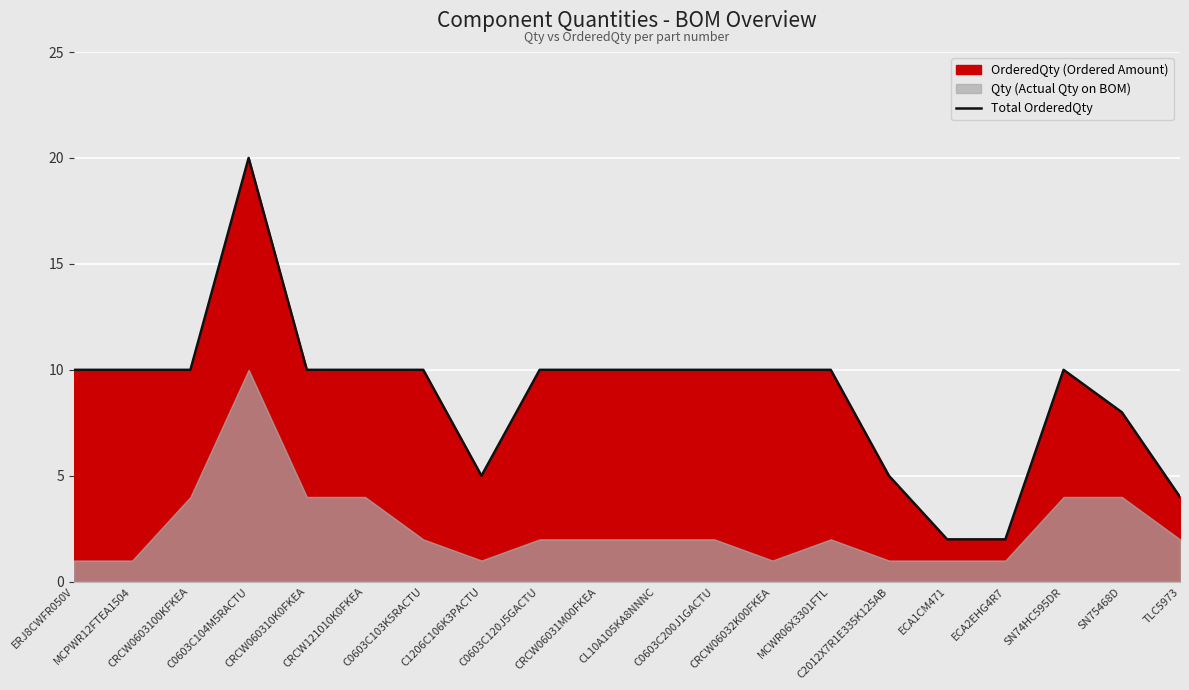

Reading left to right, transcribe all the data shown in this chart.

10	10	10	20	10	10	10	5	10	10	10	10	10	10	5	2	2	10	8	4